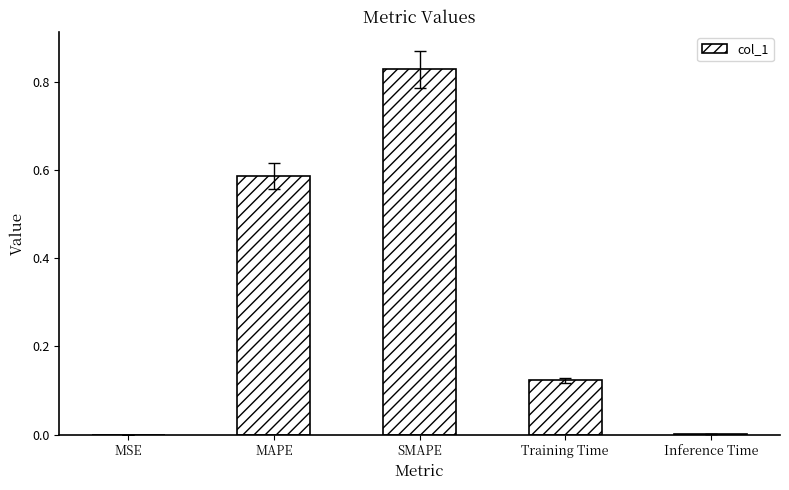

Between MSE and Training Time, which is larger?

Training Time